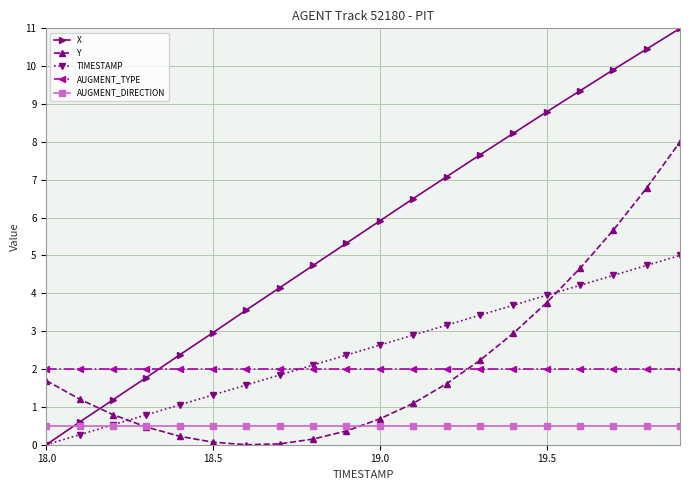

At how many categories does at least one series exceed 0?

20